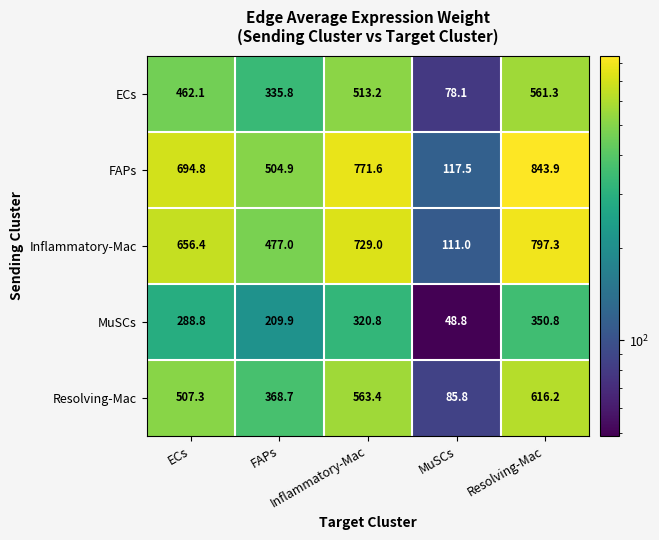

What is the total value across all series at FAPs?

1896.3